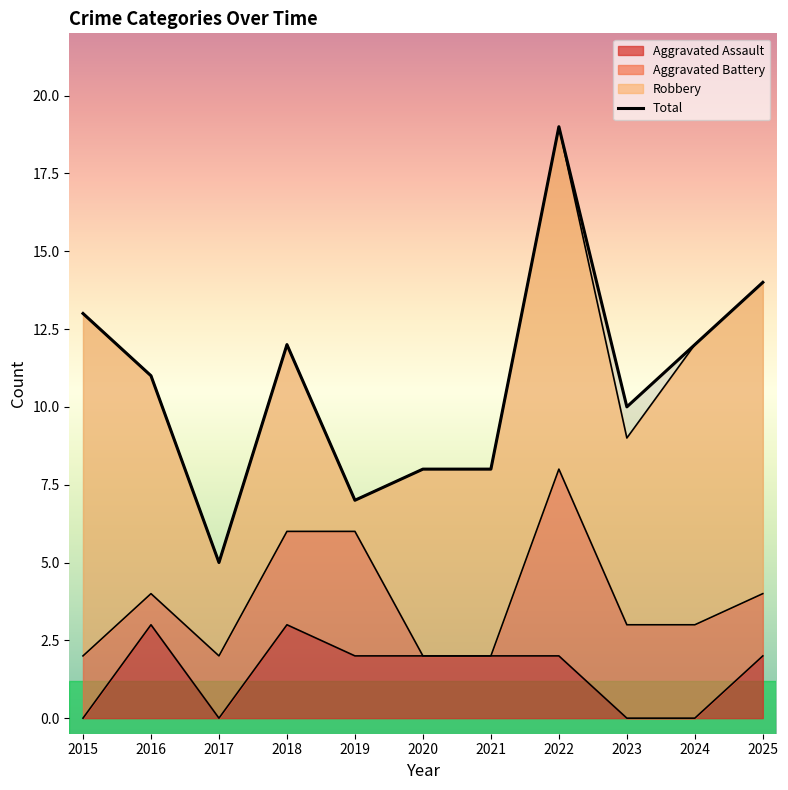

True or false: Total has a value of 3 at 2019.

False